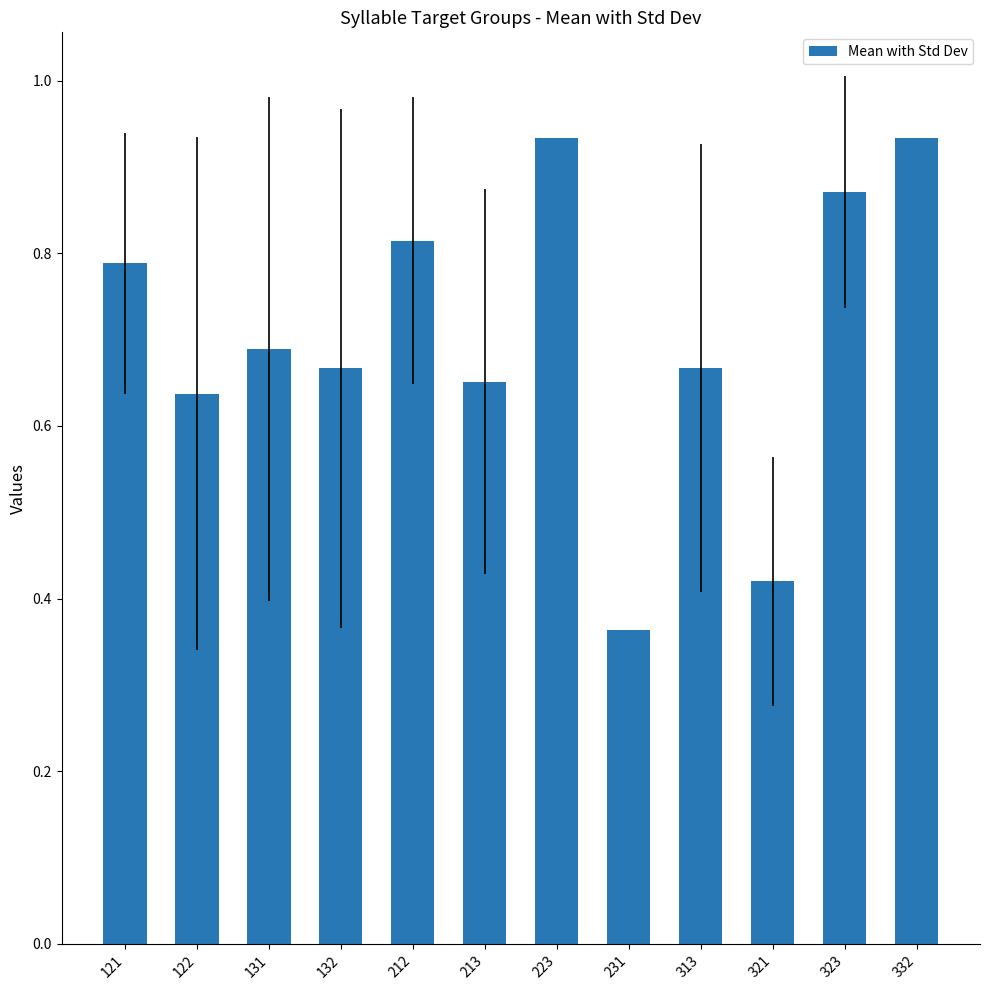

What is the sum of all values?

8.4